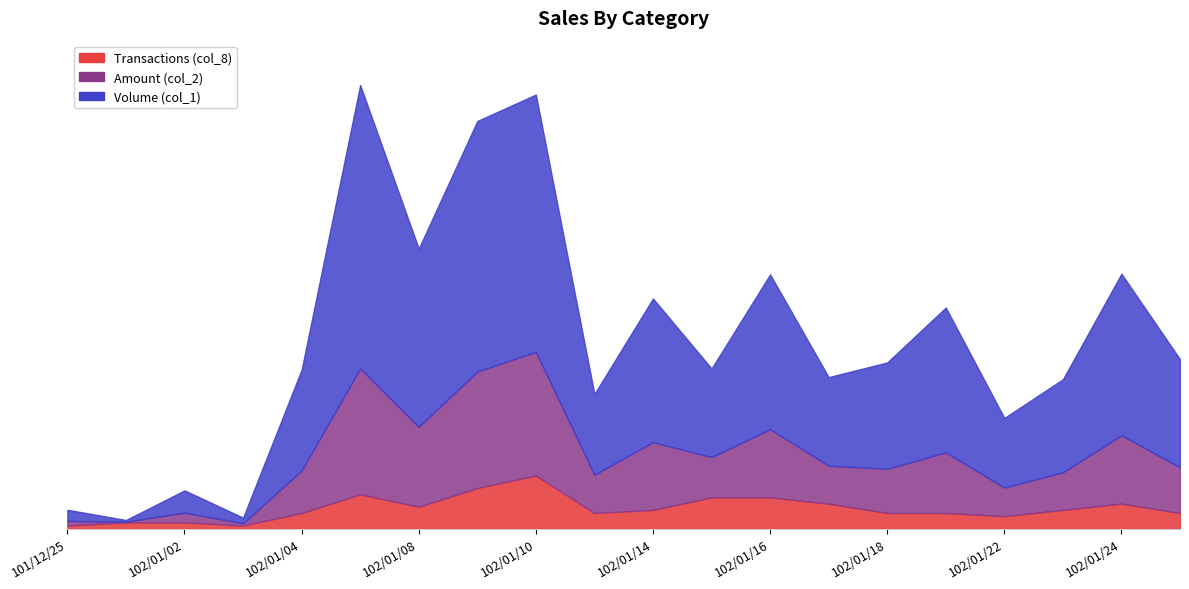

How many interior local valleys does the Amount (col_2) series have?

7